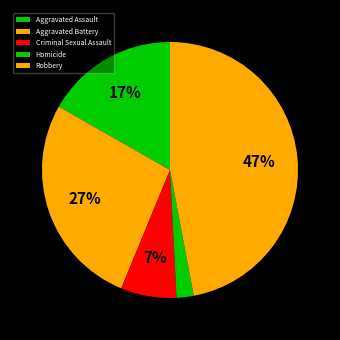

Rank the categories by value from lowest to highest.

Homicide, Criminal Sexual Assault, Aggravated Assault, Aggravated Battery, Robbery